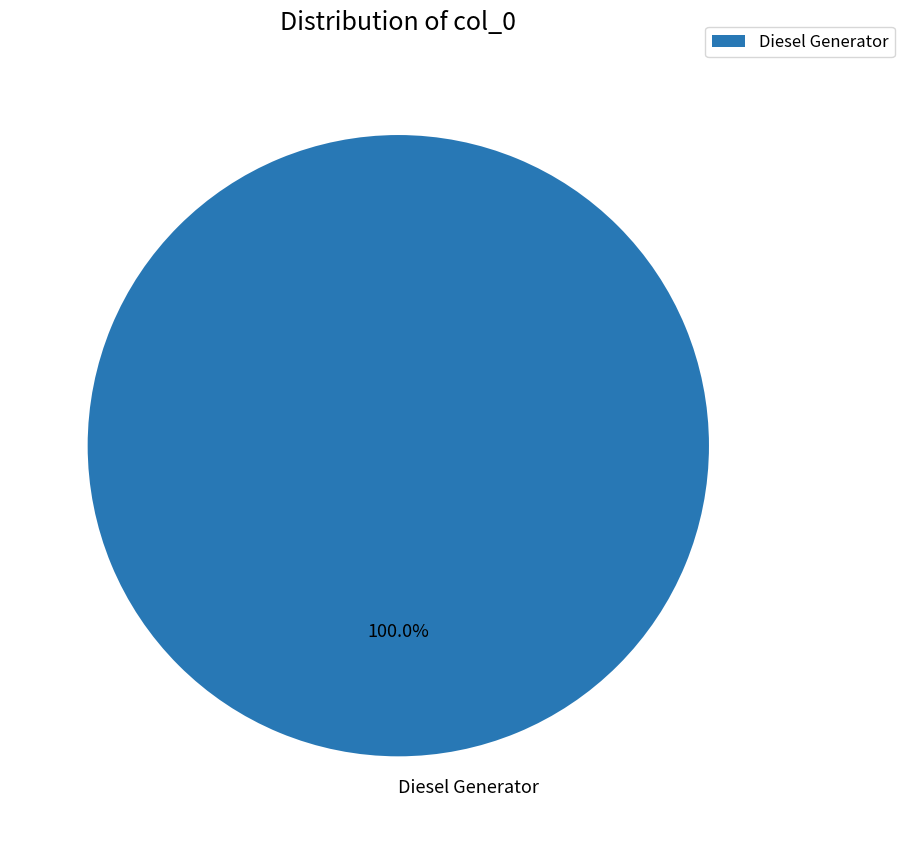

Does any single category account for the majority?

Yes